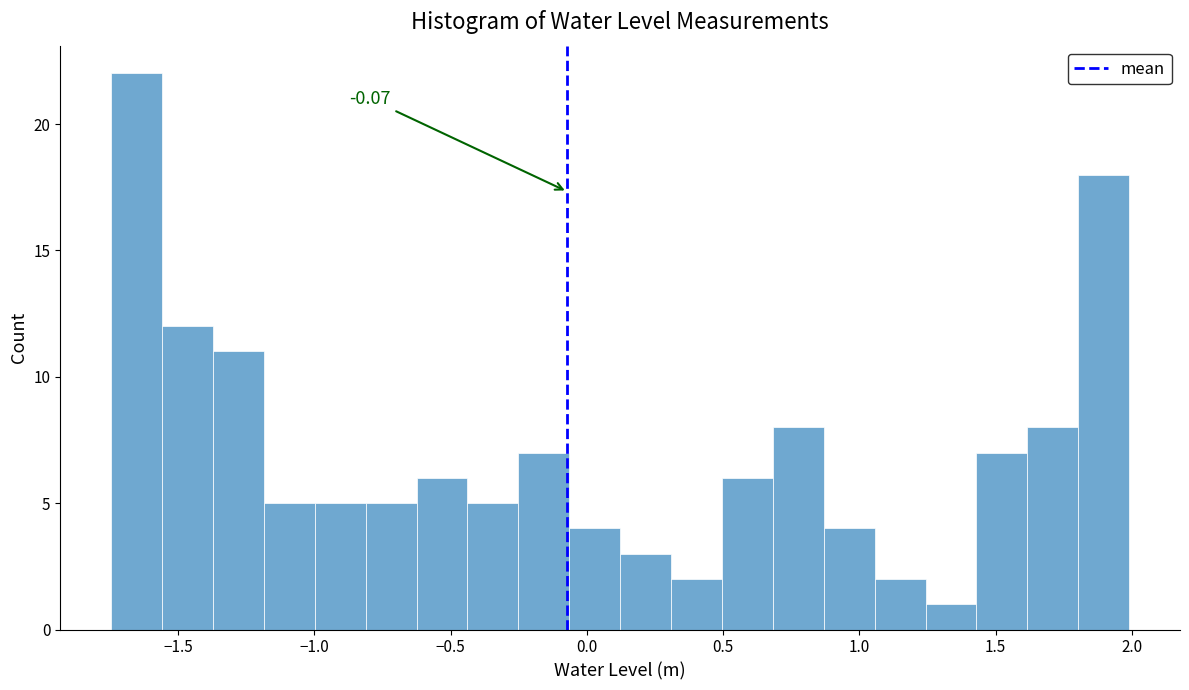

Around what value on the x-axis is the tallest bar? Give the approximate position of its centre, as read against the axis.

-1.65